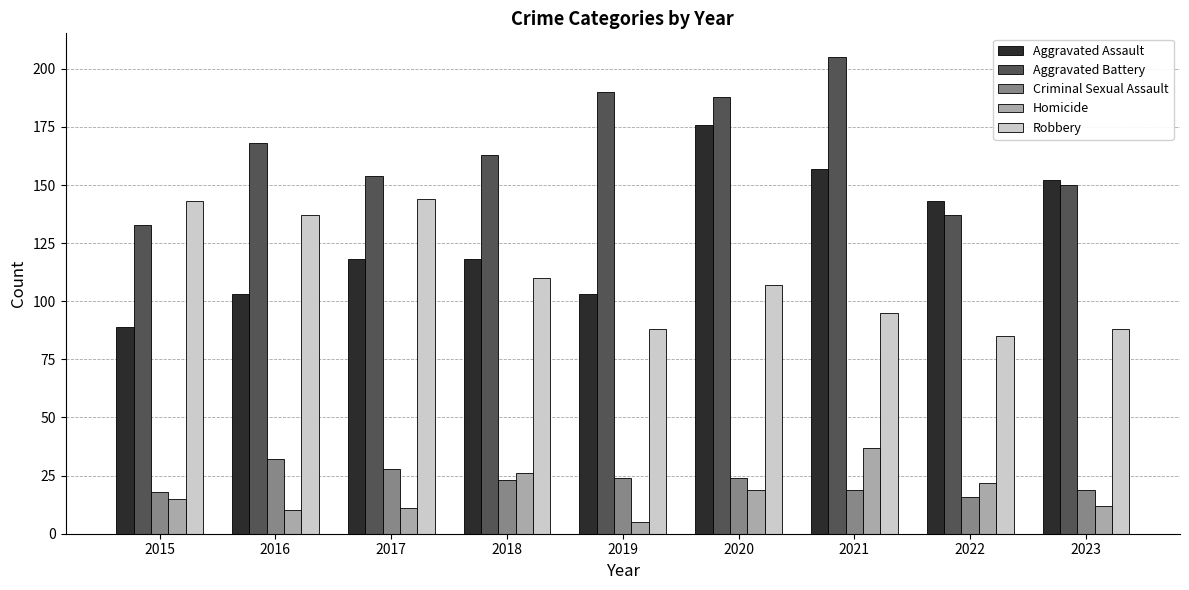

Reading left to right, transcribe all the data shown in this chart.

Aggravated Assault: 89	103	118	118	103	176	157	143	152
Aggravated Battery: 133	168	154	163	190	188	205	137	150
Criminal Sexual Assault: 18	32	28	23	24	24	19	16	19
Homicide: 15	10	11	26	5	19	37	22	12
Robbery: 143	137	144	110	88	107	95	85	88